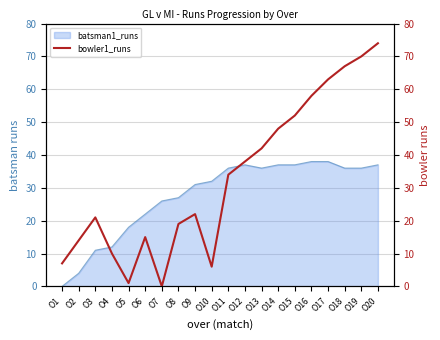

The value at O8 is 32. True or false?

False